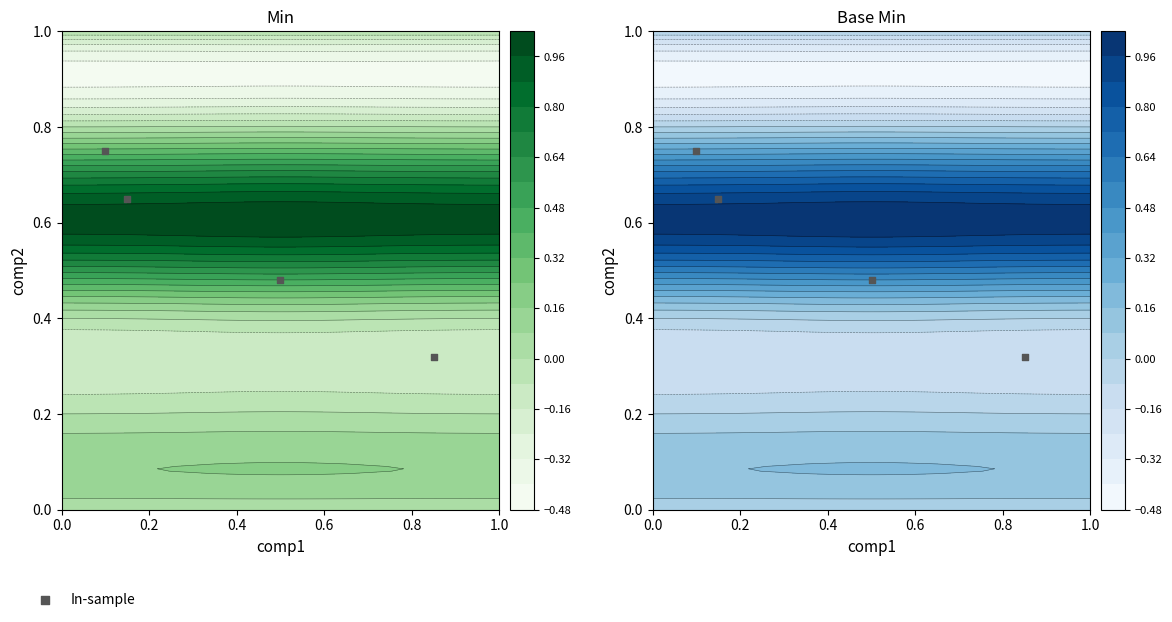

How many distinct data groups are displayed?

1